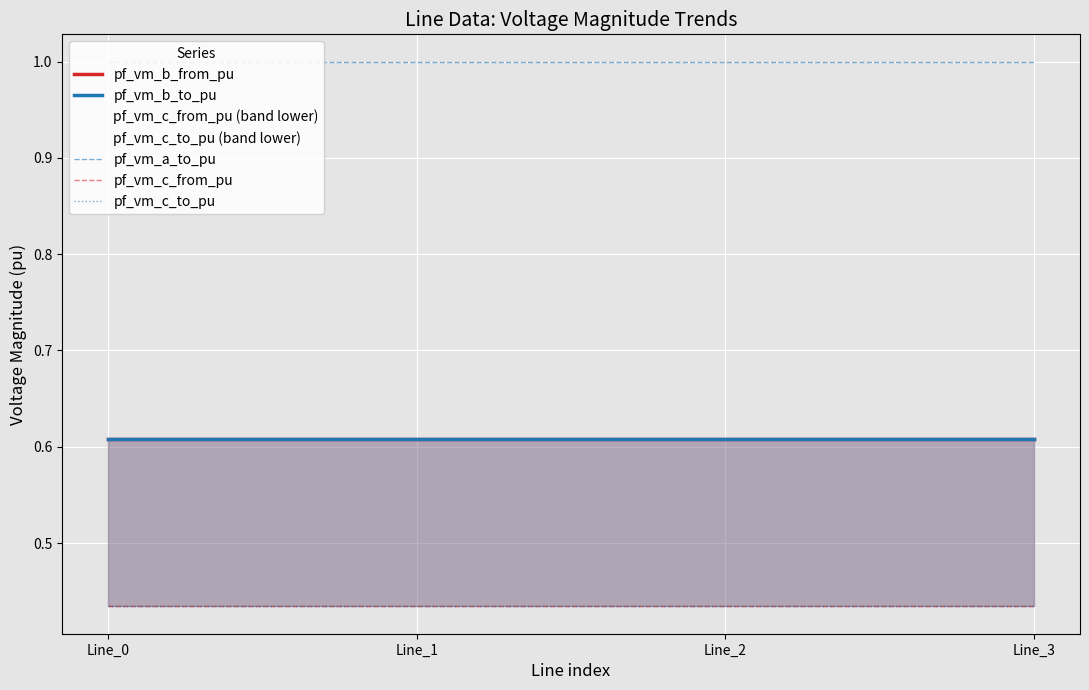

How many pf_vm_c_to_pu values are between 0 and 1?

4